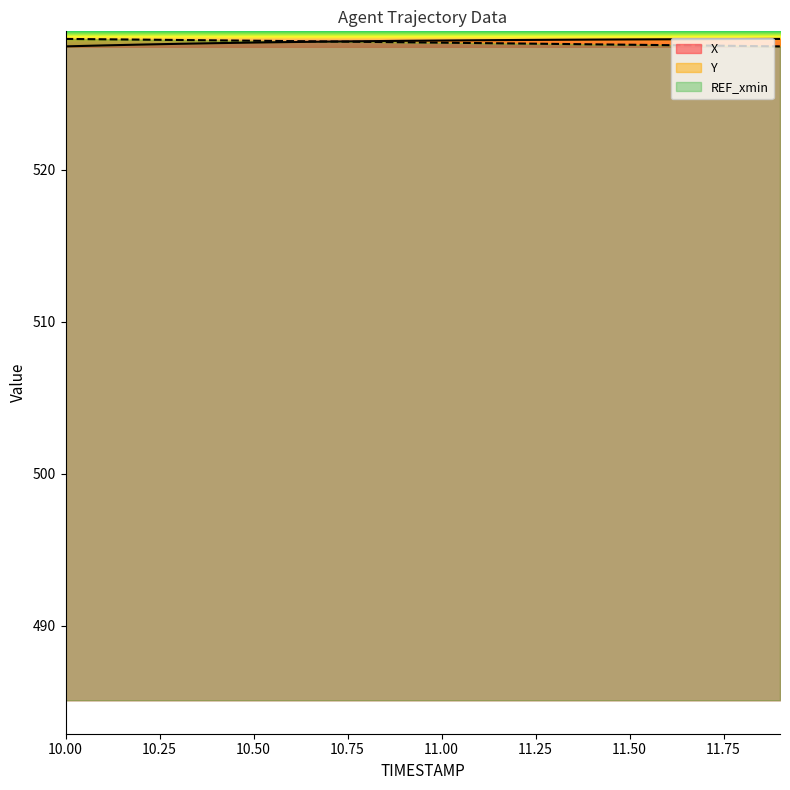

Reading right to left, extract all data points from this chart.

X: 528.6	528.6	528.6	528.6	528.6	528.6	528.6	528.6	528.5	528.5	528.5	528.5	528.4	528.4	528.4	528.3	528.3	528.2	528.2	528.1
Y: 528.1	528.2	528.2	528.2	528.2	528.3	528.3	528.3	528.3	528.4	528.4	528.4	528.5	528.5	528.5	528.5	528.6	528.6	528.6	528.6